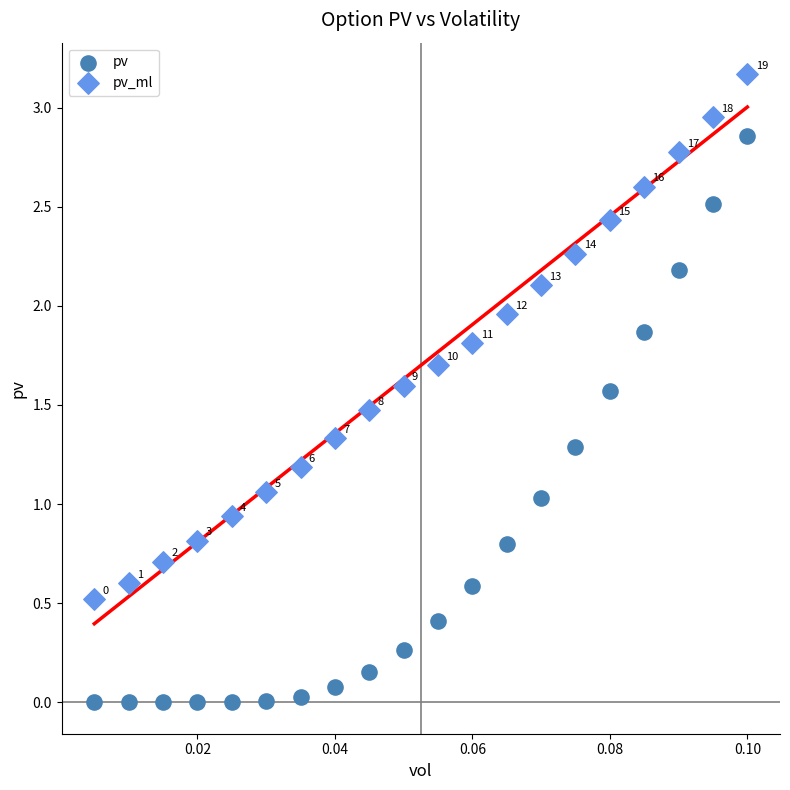

Which series reaches the minimum Y coordinate?

pv